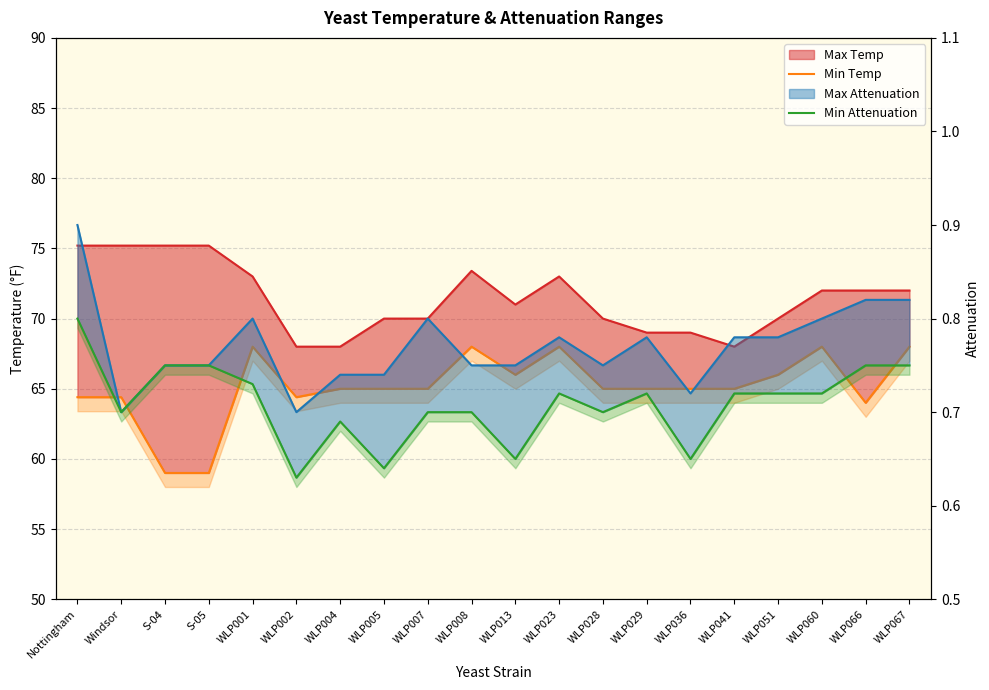

What is the sum of the Min Attenuation values at WLP005 and WLP008?

1.3